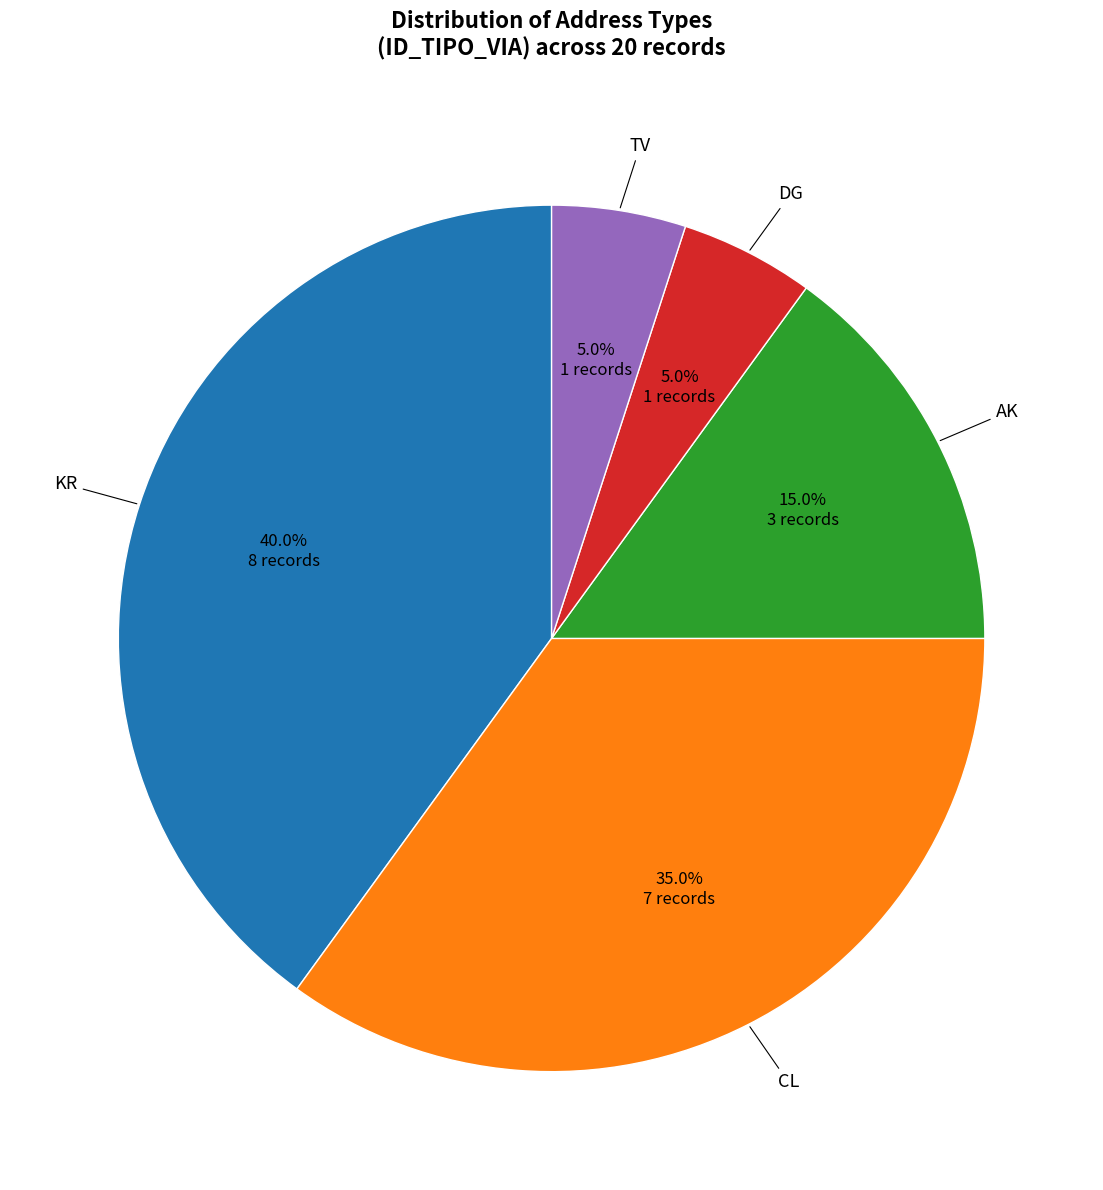

Count the number of slices in the pie.

5